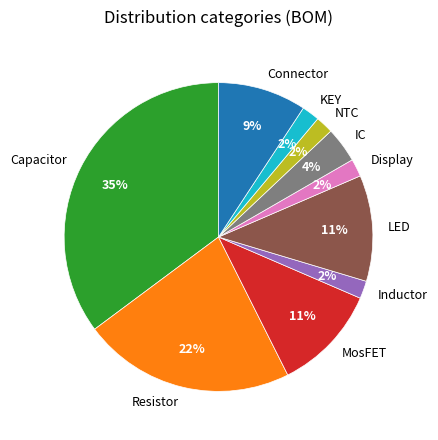

Between Resistor and IC, which is larger?

Resistor